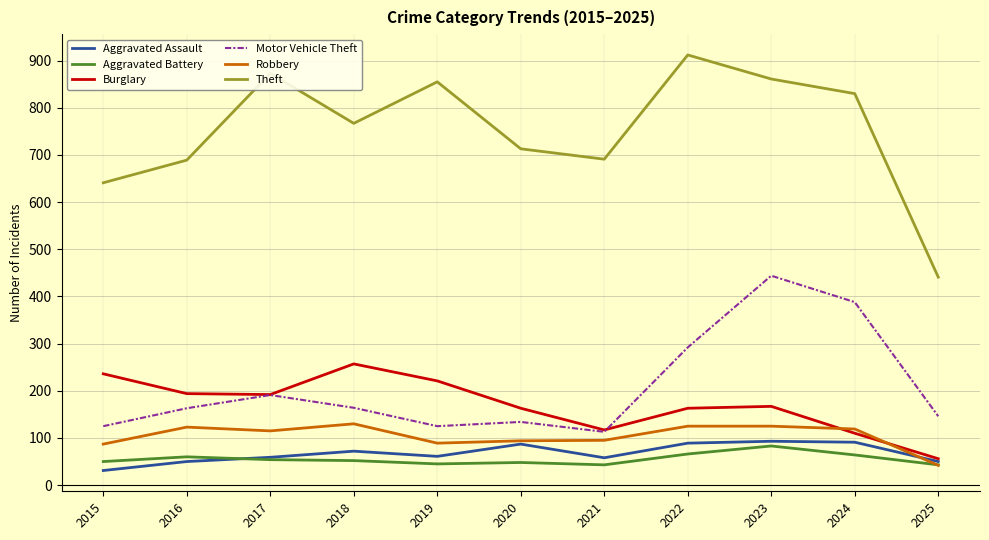

The Burglary series shows 257 at 2018. True or false?

True